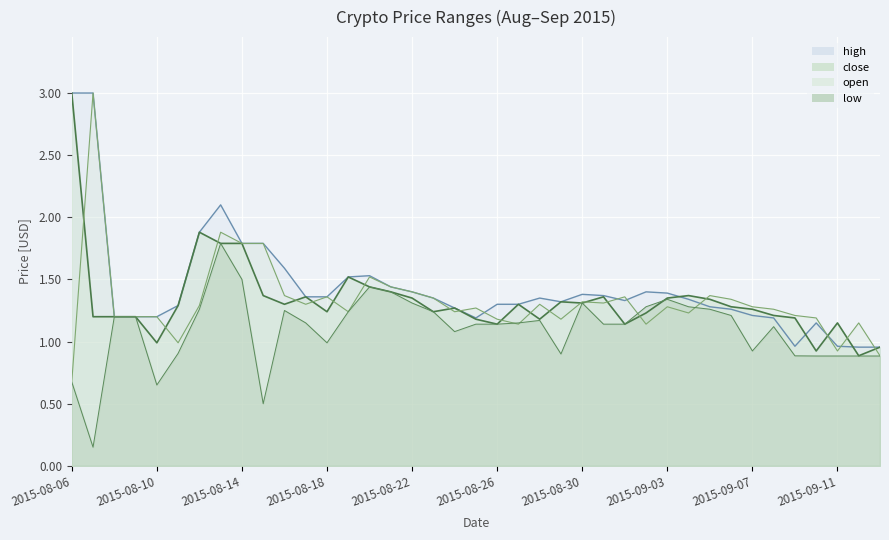

Where does the close series first go above 1?

2015-08-06